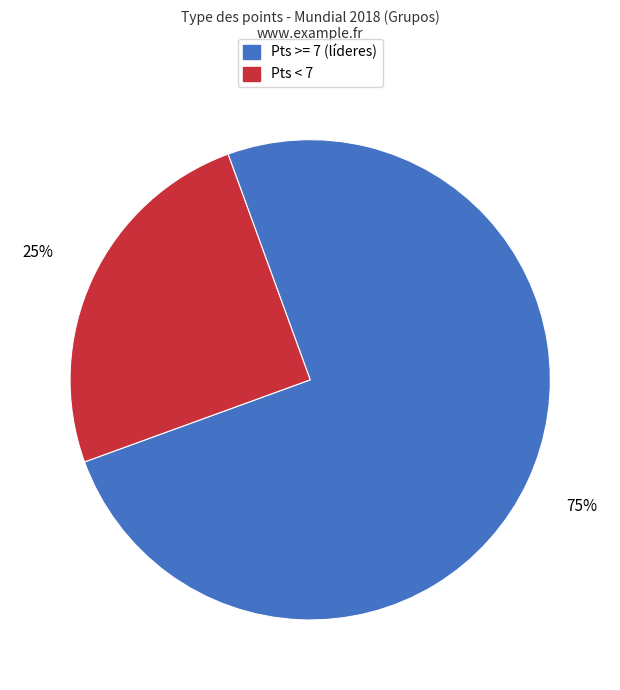

To the nearest percent, what is the average slice percentage?

50%